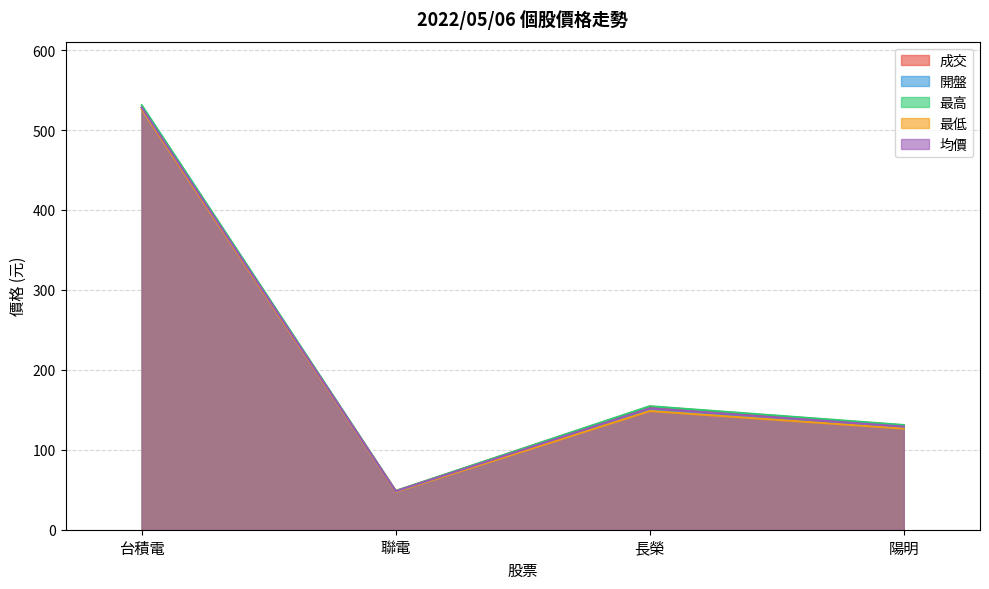

What is the sum of the 最低 values at 台積電 and 聯電?

573.4